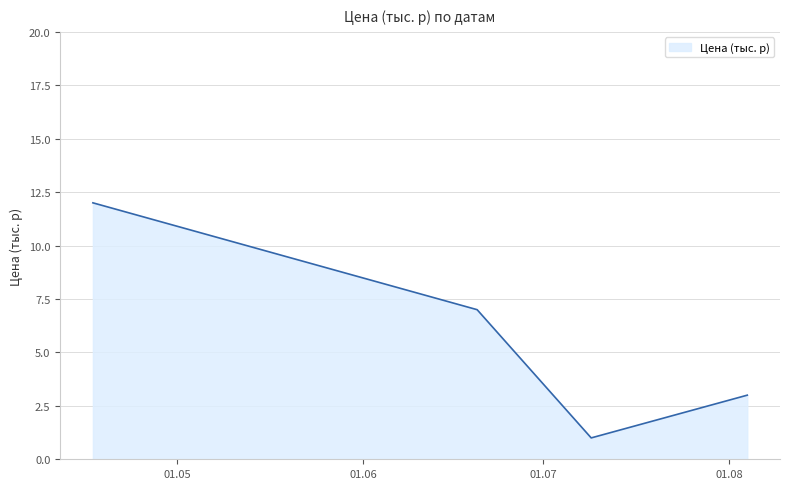

How many interior local valleys (lower than both neighbors) does the data have?

1